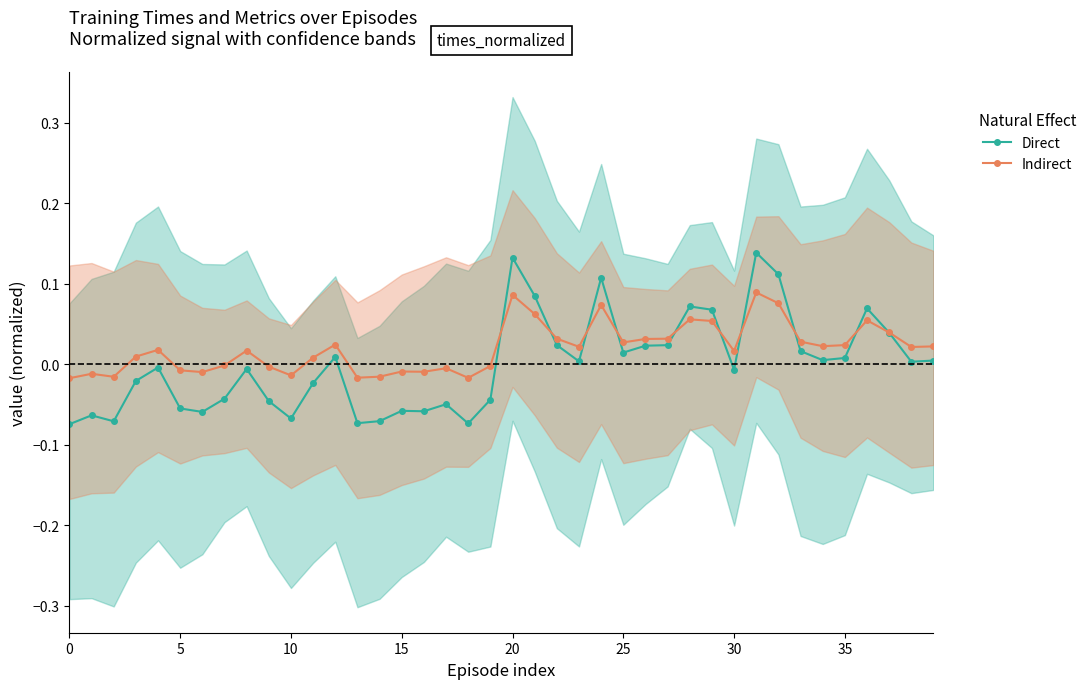

Where do Direct and Indirect first cross each other?

19 and 20